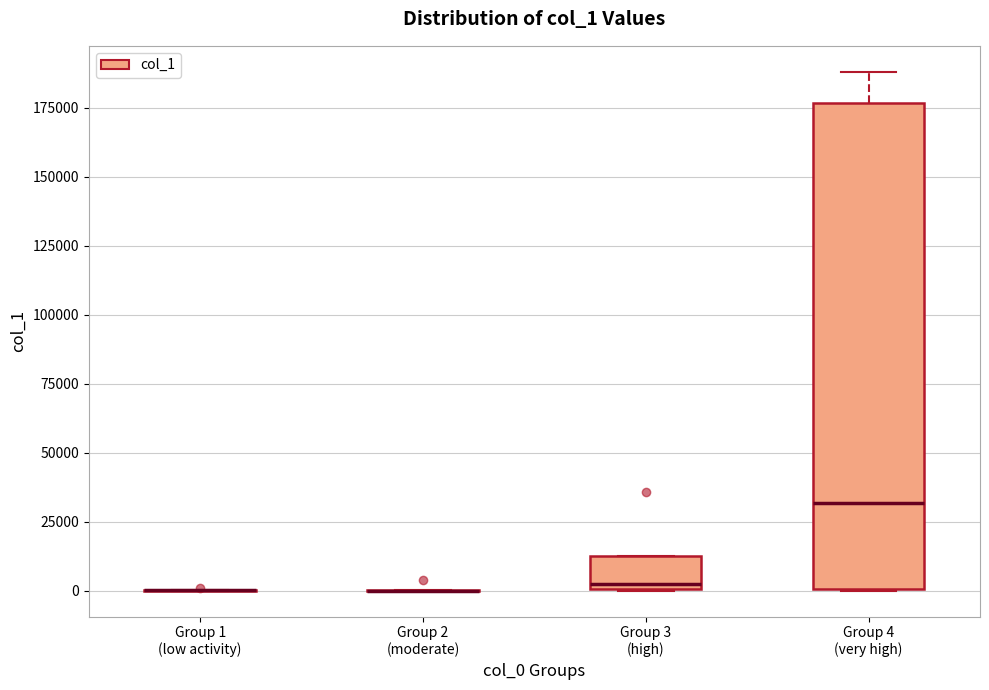

Comparing the boxes themselves (not the whiskers), which one is the tallest?

Group 4 (very high)